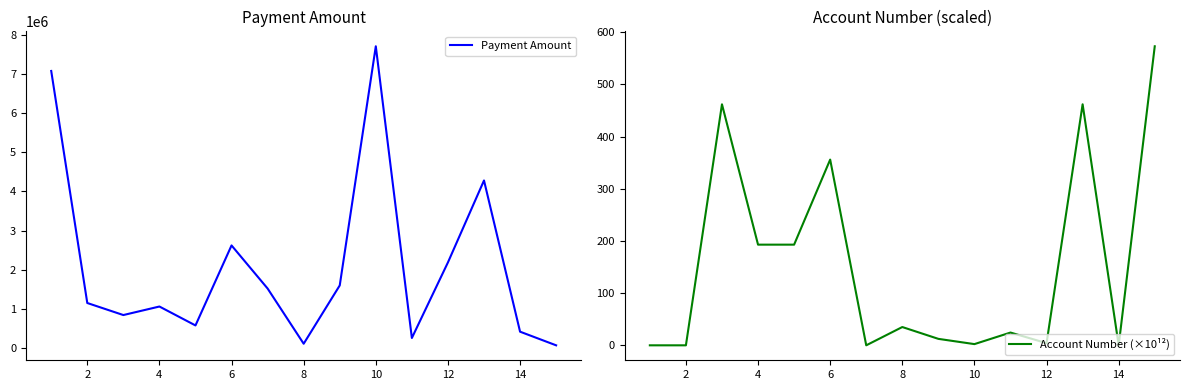

Count the number of data series in this chart.

2